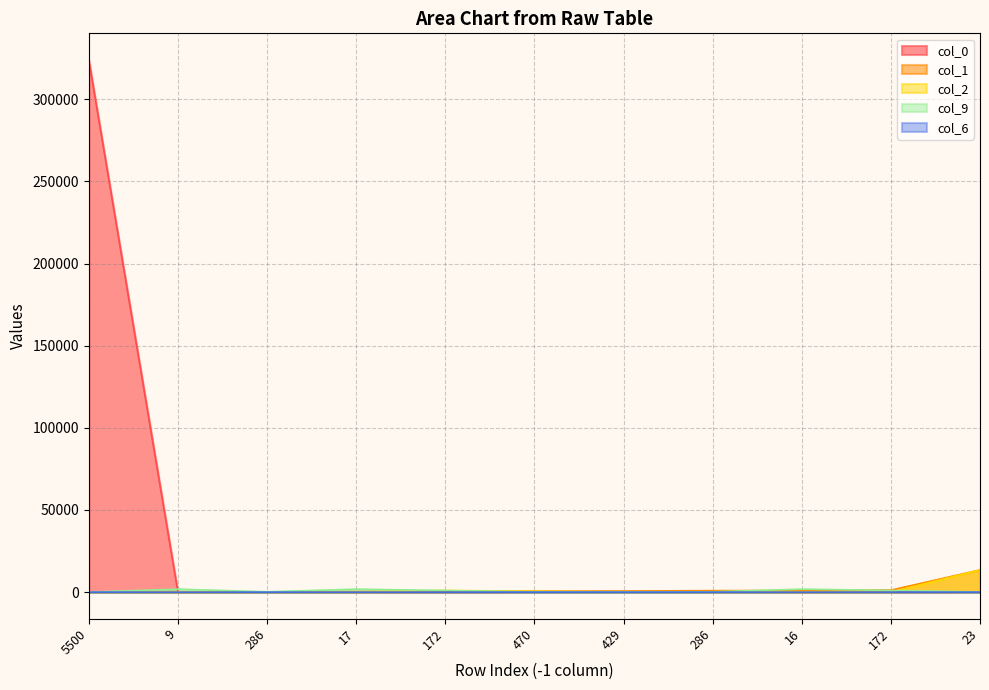

List the labels in order of col_2 value, largest first.

23, 172, 470, 9, 16, 286, 17, 286, 5500, 429, 172